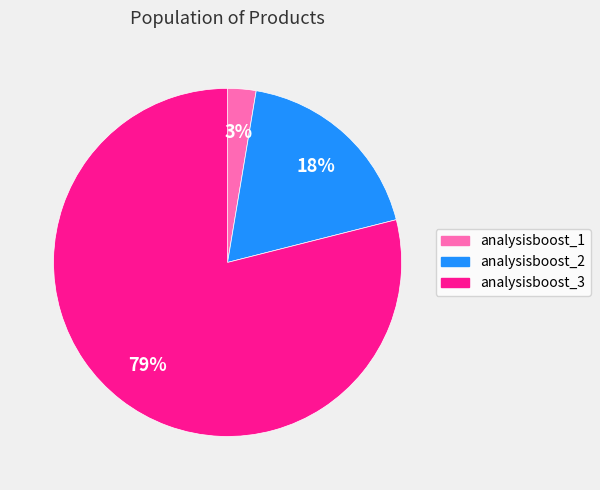

Between analysisboost_3 and analysisboost_2, which is larger?

analysisboost_3